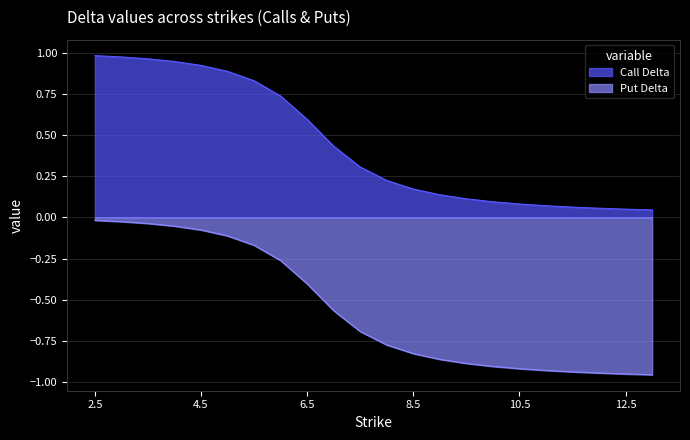

What is the difference between the highest and lowest values at 12.0?

1.0